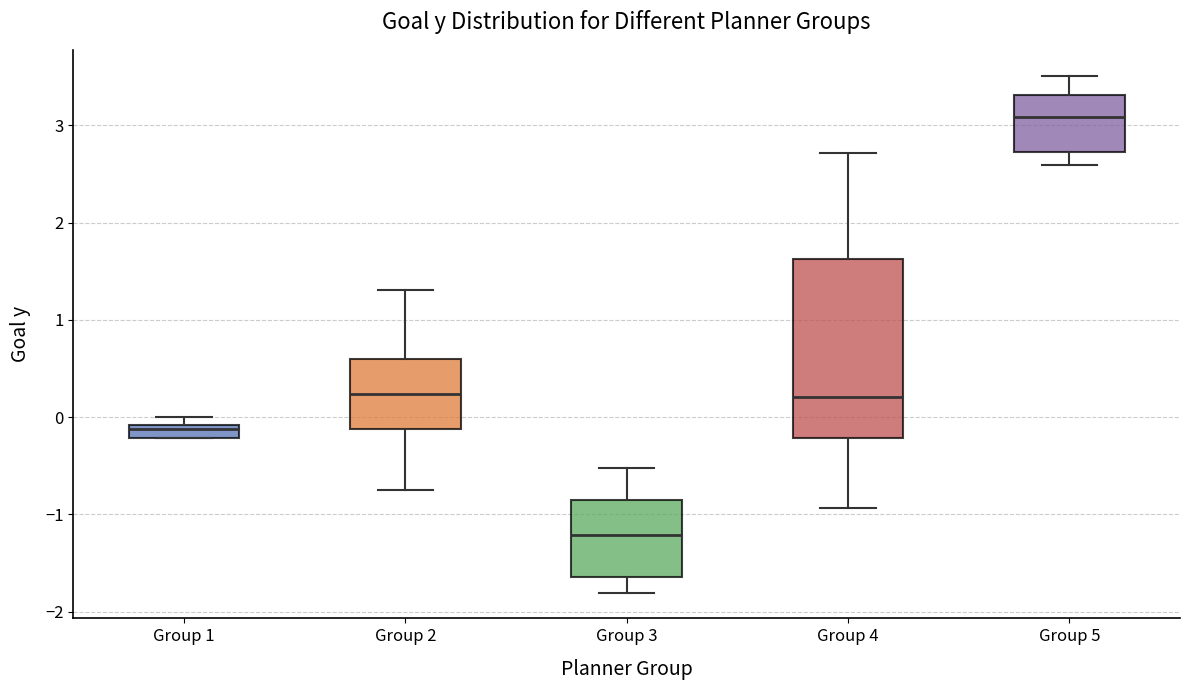

Which box is the tallest, from its lower edge to its upper edge?

Group 4